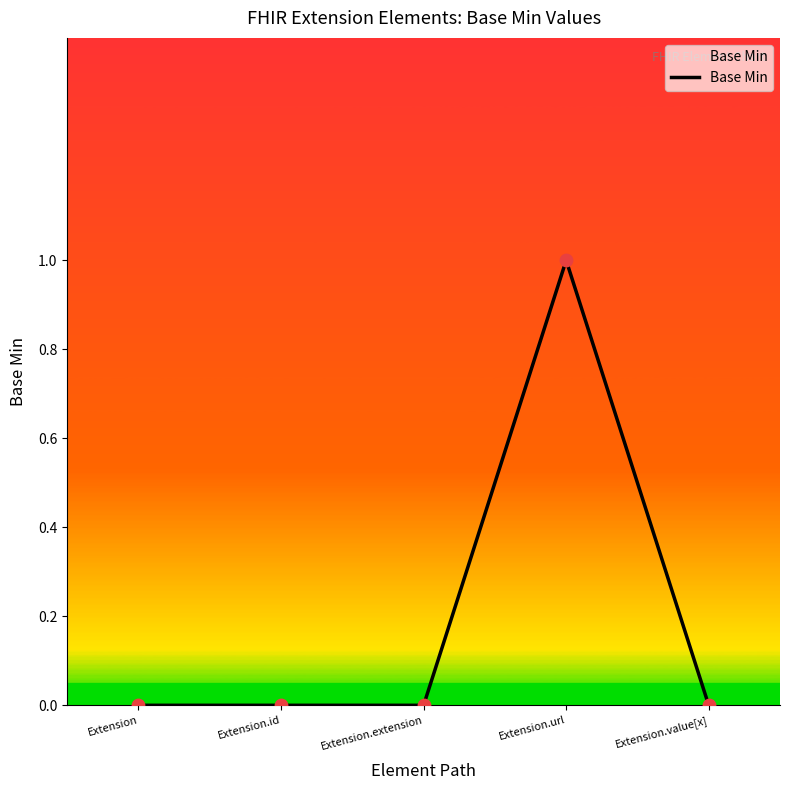

Which has a higher value, Extension.value[x] or Extension.url?

Extension.url